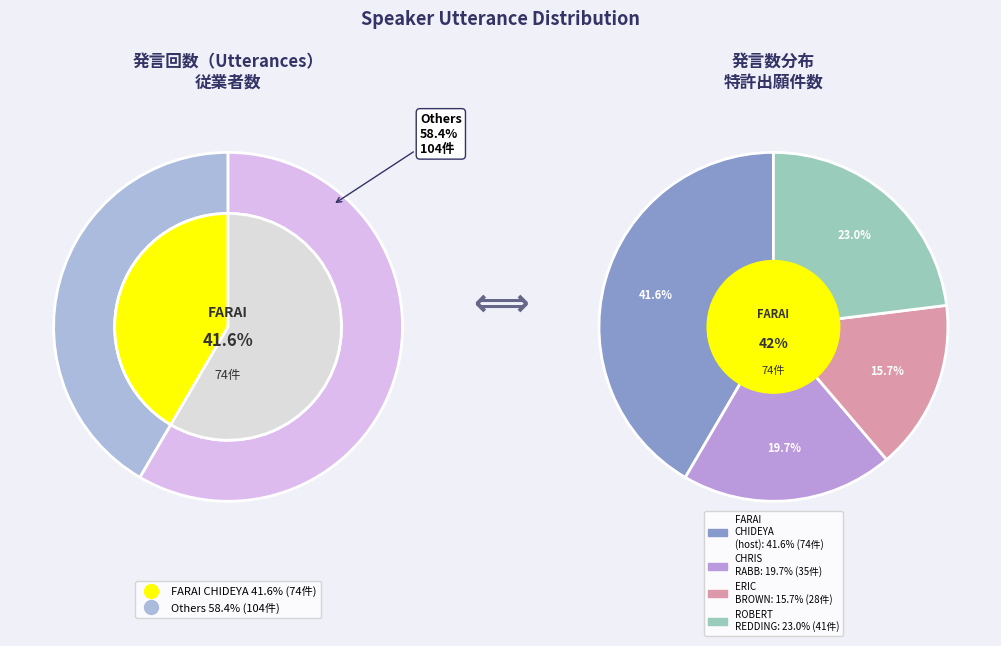

True or false: FARAI CHIDEYA, host accounts for 49% of the total.

False